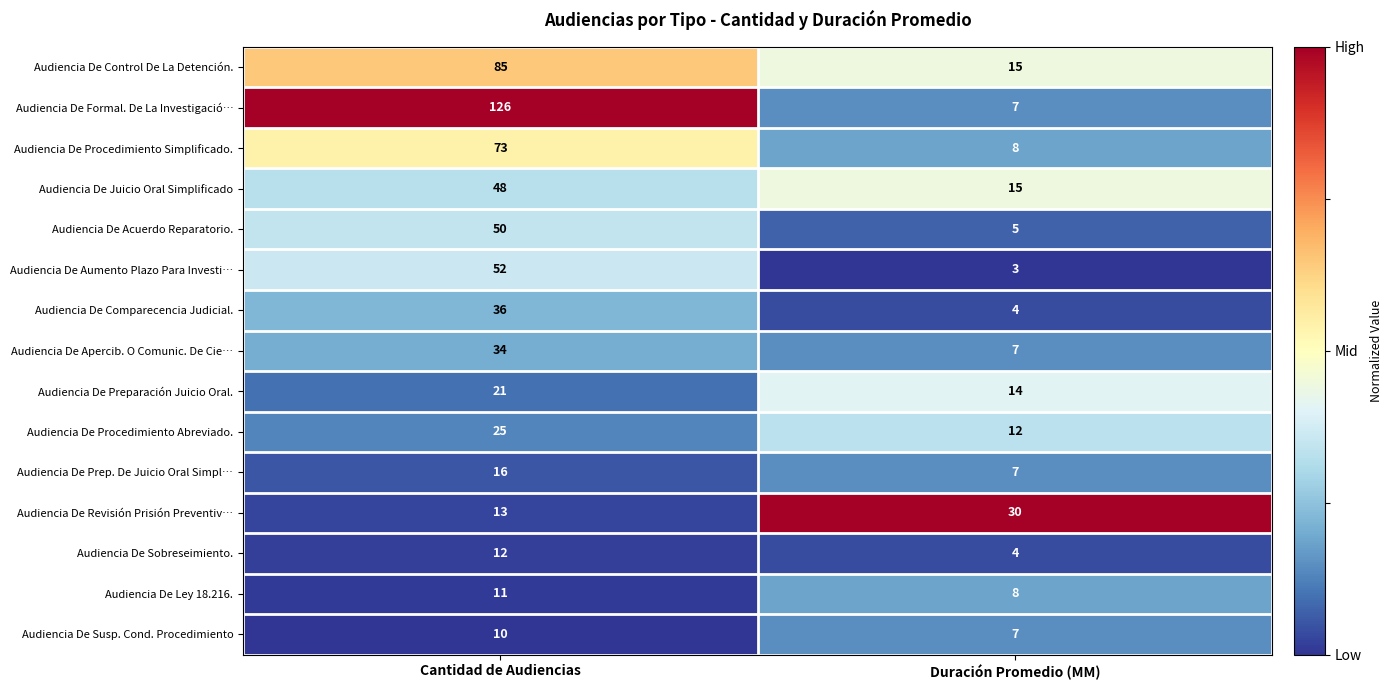

Reading right to left, what are all the values shown in this chart?

Audiencia De Control De La Detención.: 15	85
Audiencia De Formal. De La Investigació…: 7	126
Audiencia De Procedimiento Simplificado.: 8	73
Audiencia De Juicio Oral Simplificado: 15	48
Audiencia De Acuerdo Reparatorio.: 5	50
Audiencia De Aumento Plazo Para Investi…: 3	52
Audiencia De Comparecencia Judicial.: 4	36
Audiencia De Apercib. O Comunic. De Cie…: 7	34
Audiencia De Preparación Juicio Oral.: 14	21
Audiencia De Procedimiento Abreviado.: 12	25
Audiencia De Prep. De Juicio Oral Simpl…: 7	16
Audiencia De Revisión Prisión Preventiv…: 30	13
Audiencia De Sobreseimiento.: 4	12
Audiencia De Ley 18.216.: 8	11
Audiencia De Susp. Cond. Procedimiento: 7	10